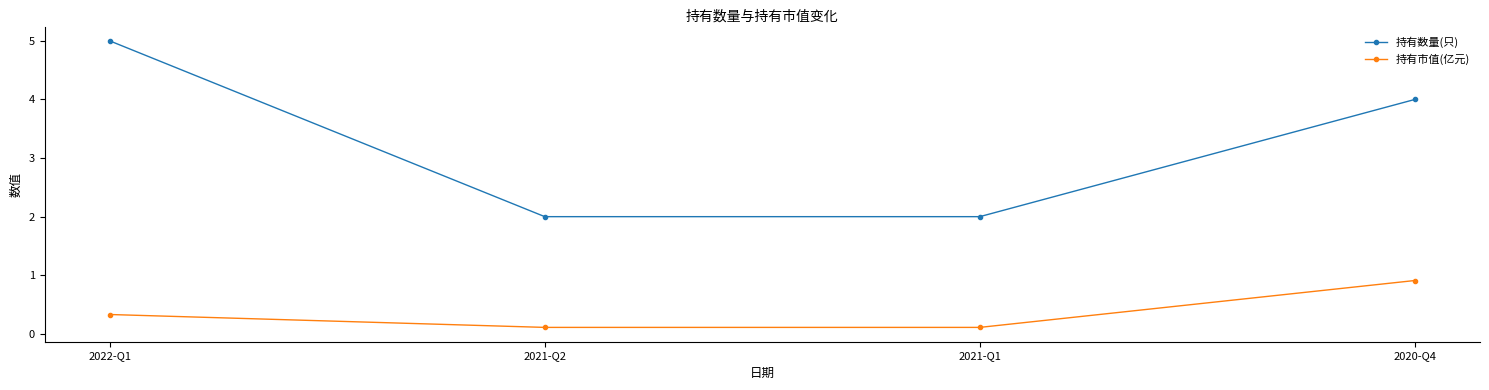

Reading left to right, extract all data points from this chart.

持有数量(只): 5.0	2.0	2.0	4.0
持有市值(亿元): 0.3	0.1	0.1	0.9